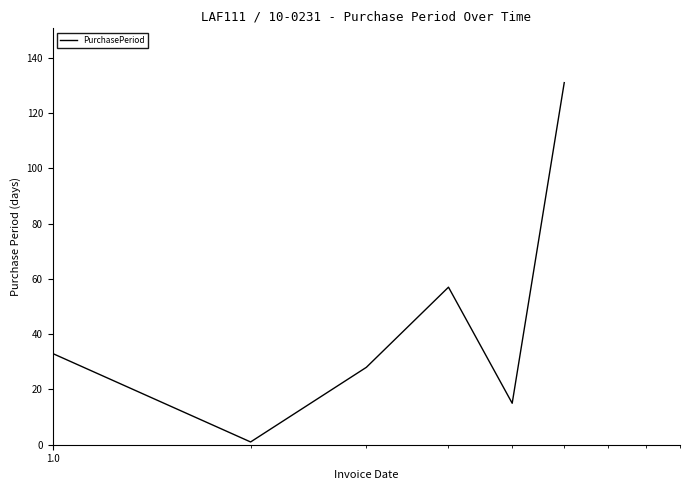

How many interior local valleys (lower than both neighbors) does the data have?

2